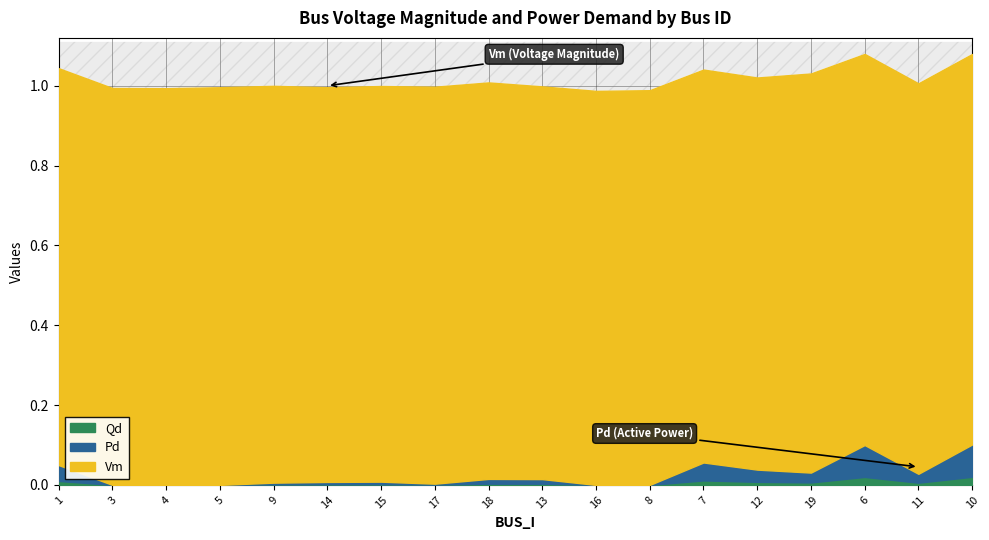

The value of Qd at 14 is 0.0. True or false?

False